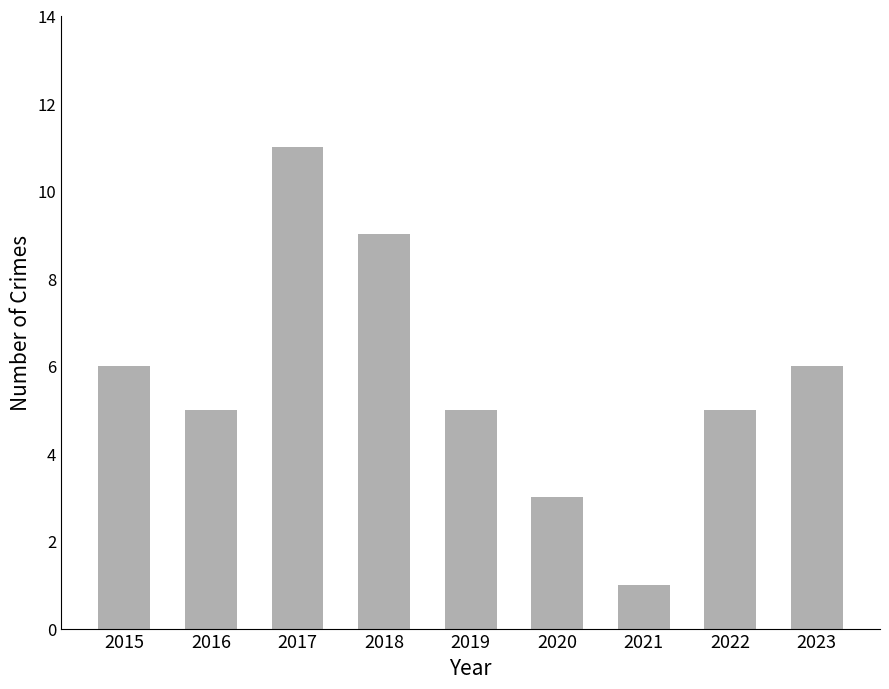

What is the maximum value shown in the chart?

11